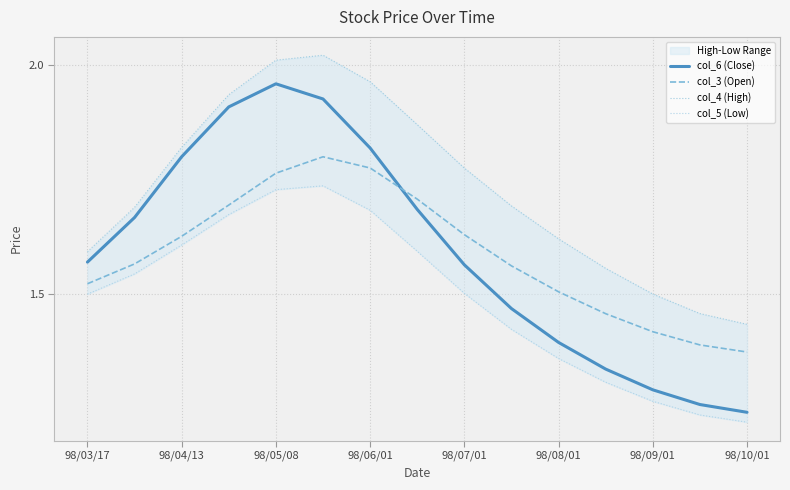

At how many categories does at least one series exceed 1?

15